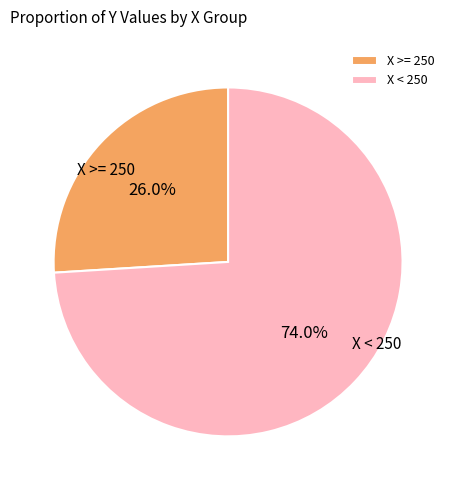

Rank the categories by value from highest to lowest.

X < 250, X >= 250